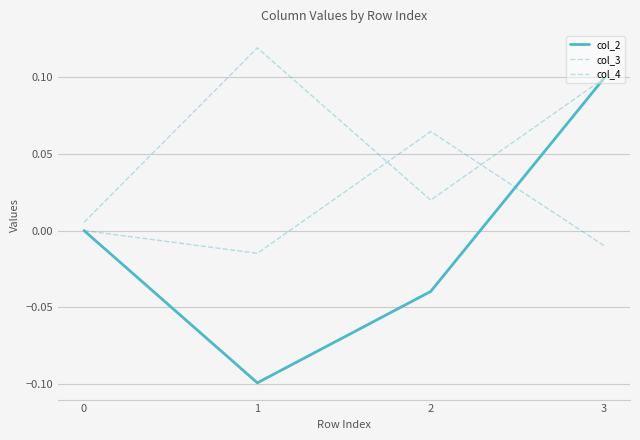

How many lines are shown in the chart?

3